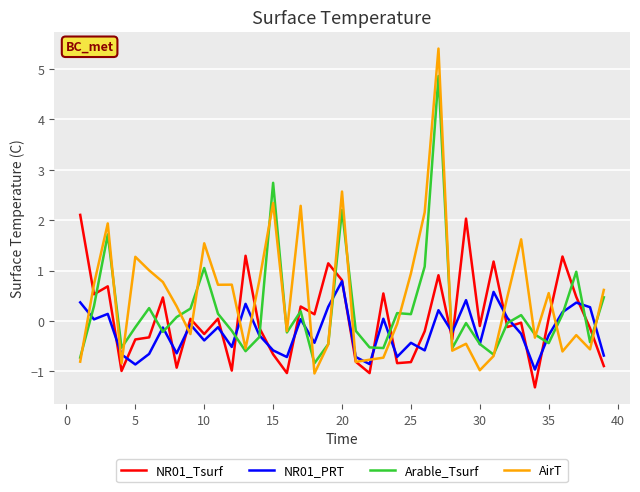

What is the smallest value displayed?

-1.3